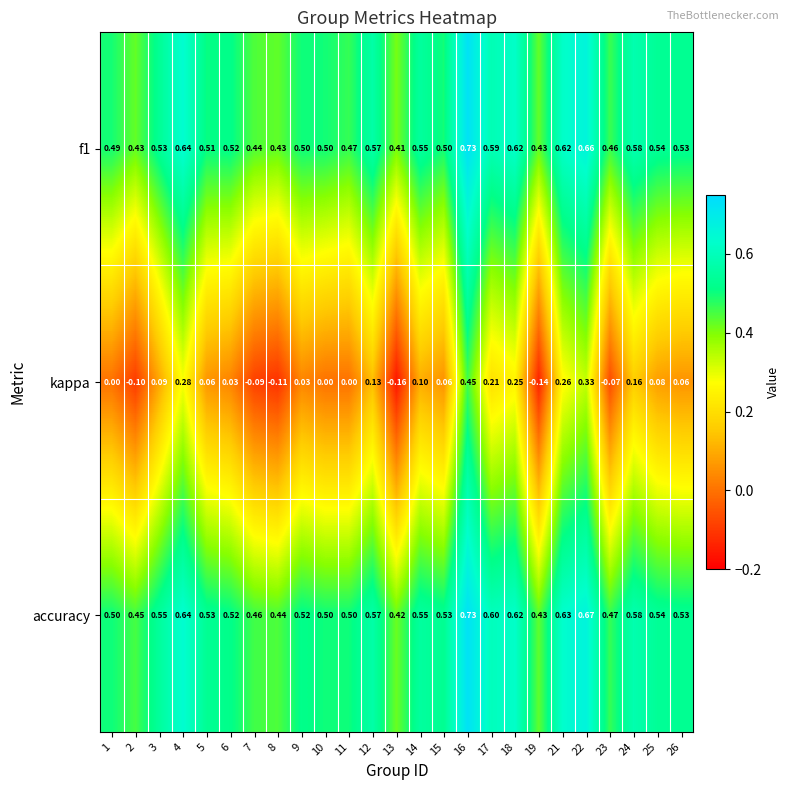

Between 16 and 21, which series saw the biggest shift?

kappa